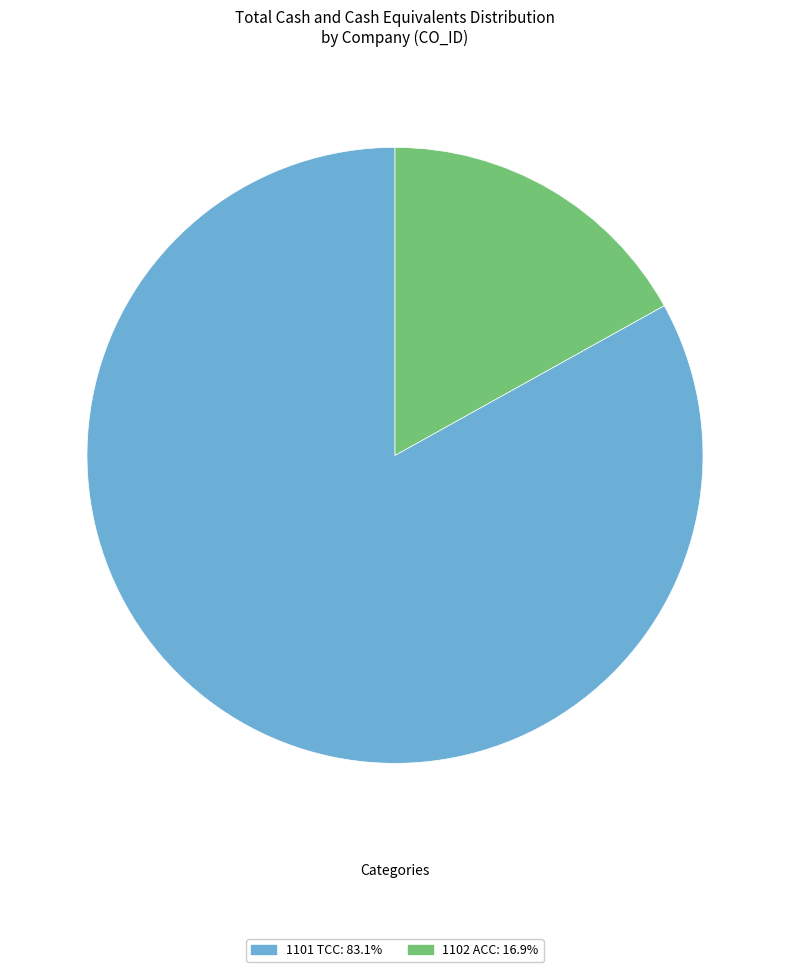

Do 1102 ACC and 1101 TCC together represent more than half of the pie?

Yes